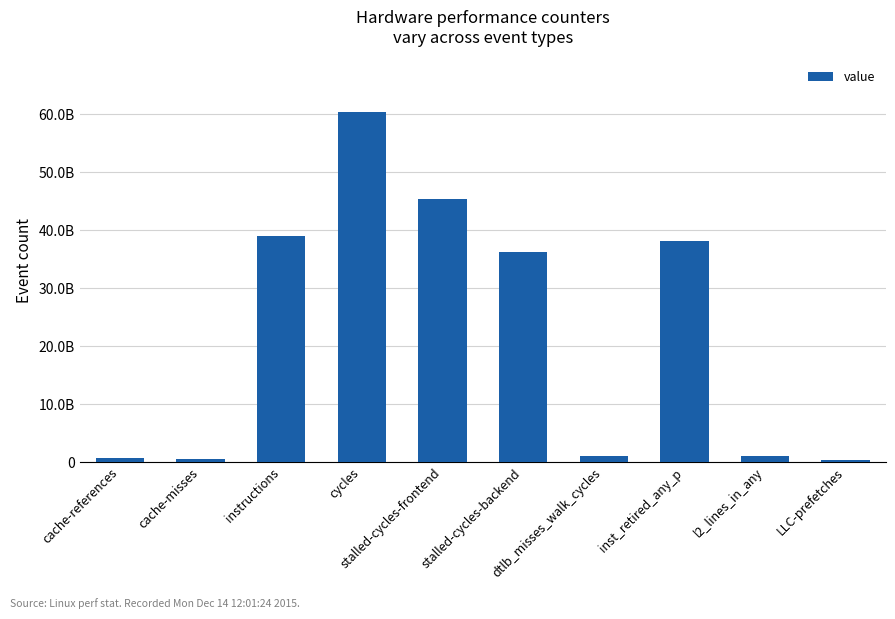

What is the approximate value at cache-misses, to the nearest 10?

532269150